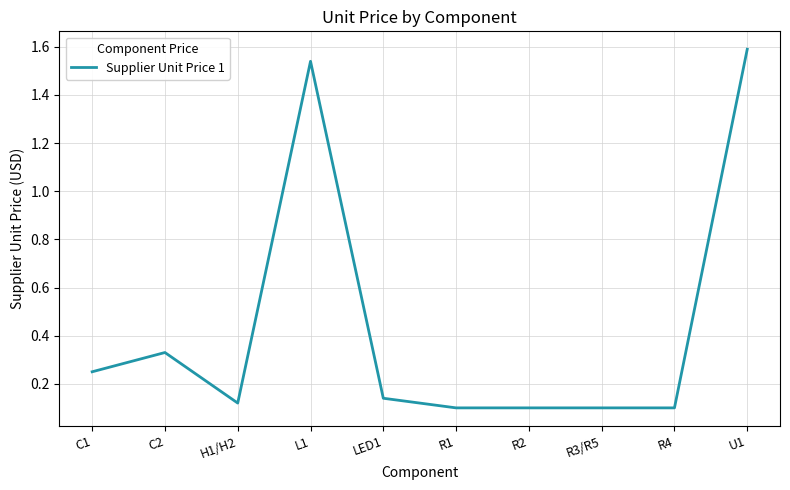

Which has a higher value, R4 or U1?

U1